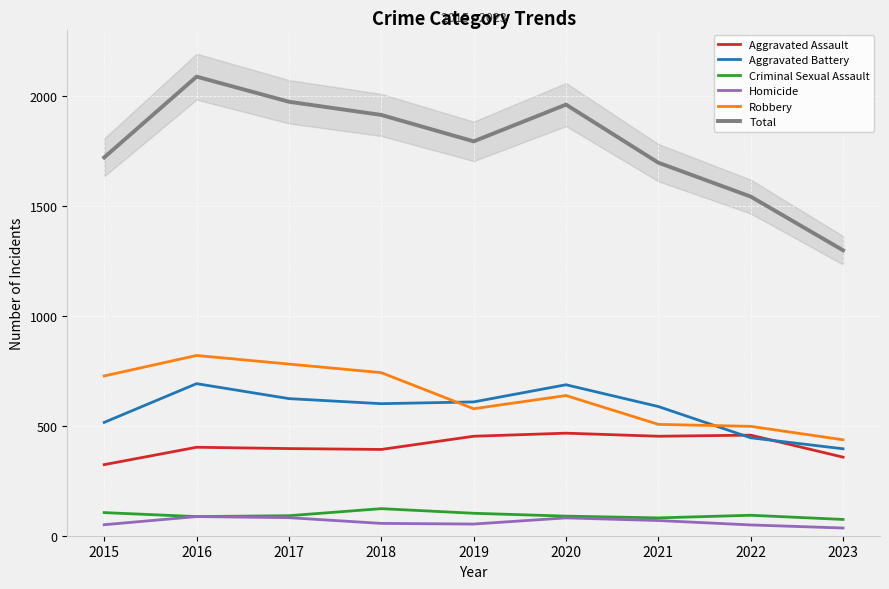

What are all the series names shown in the legend?

Aggravated Assault, Aggravated Battery, Criminal Sexual Assault, Homicide, Robbery, Total